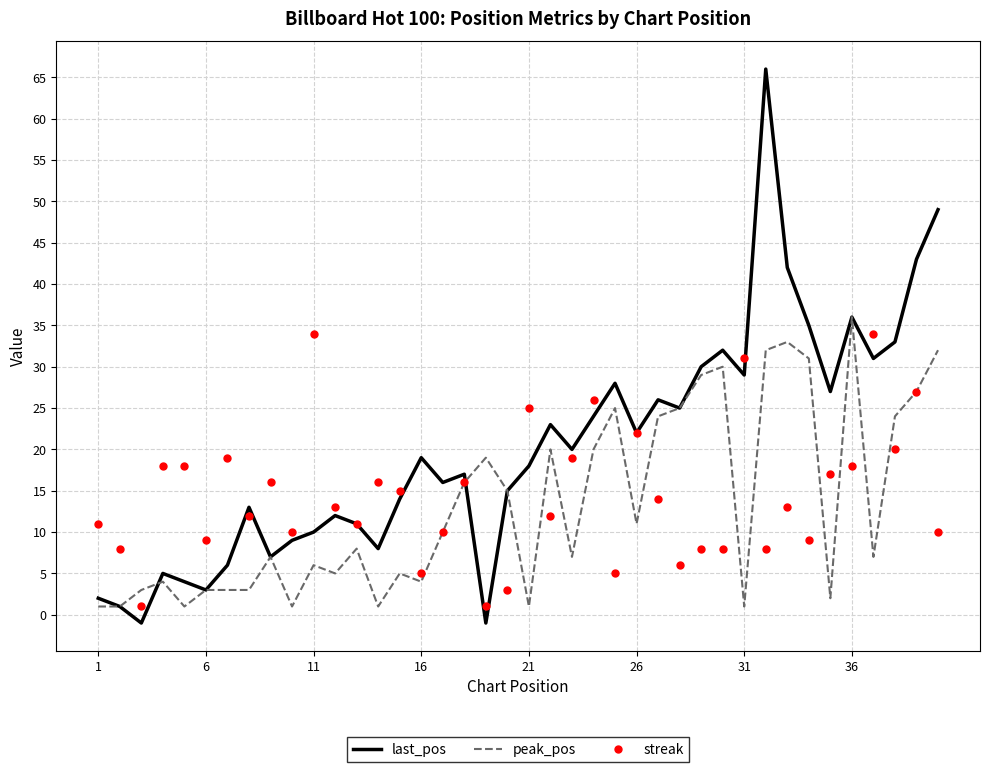

Which series has the largest total across all categories?

last_pos